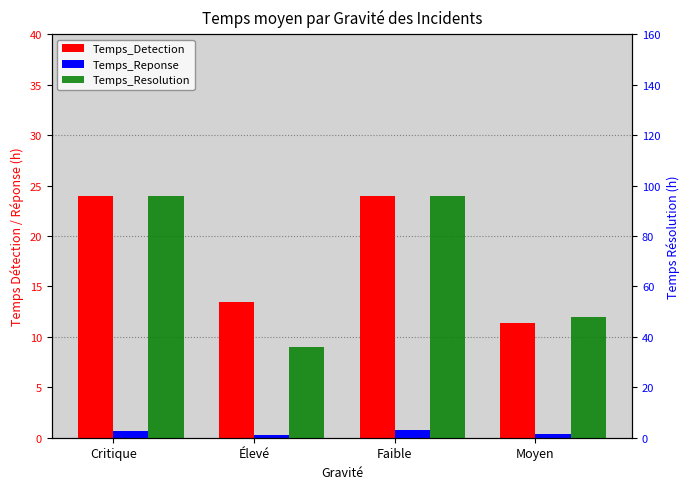

Which category has the highest value in the Temps_Resolution series?

Critique